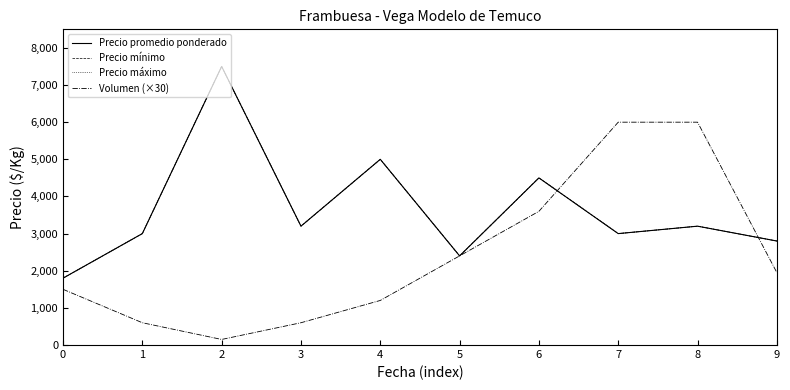

The Precio promedio ponderado series shows 1800 at 0. True or false?

True